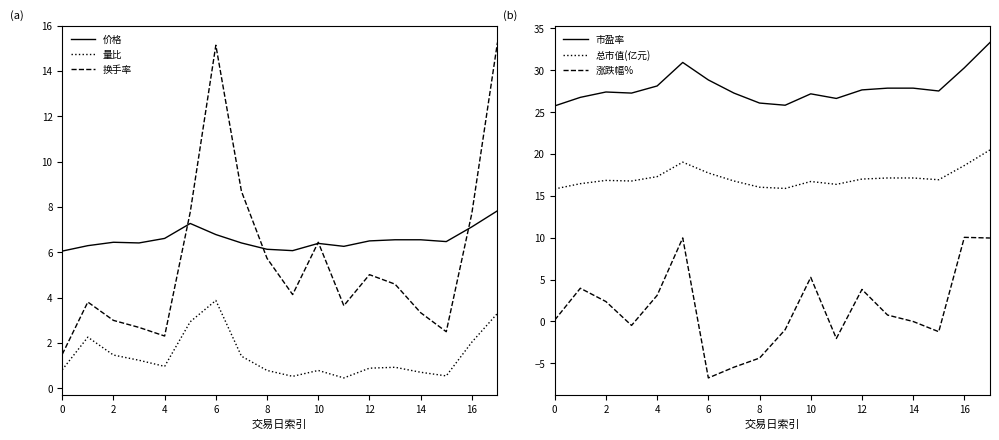

In 量比, how many points are higher than both neighbors (excluding endpoints)?

4